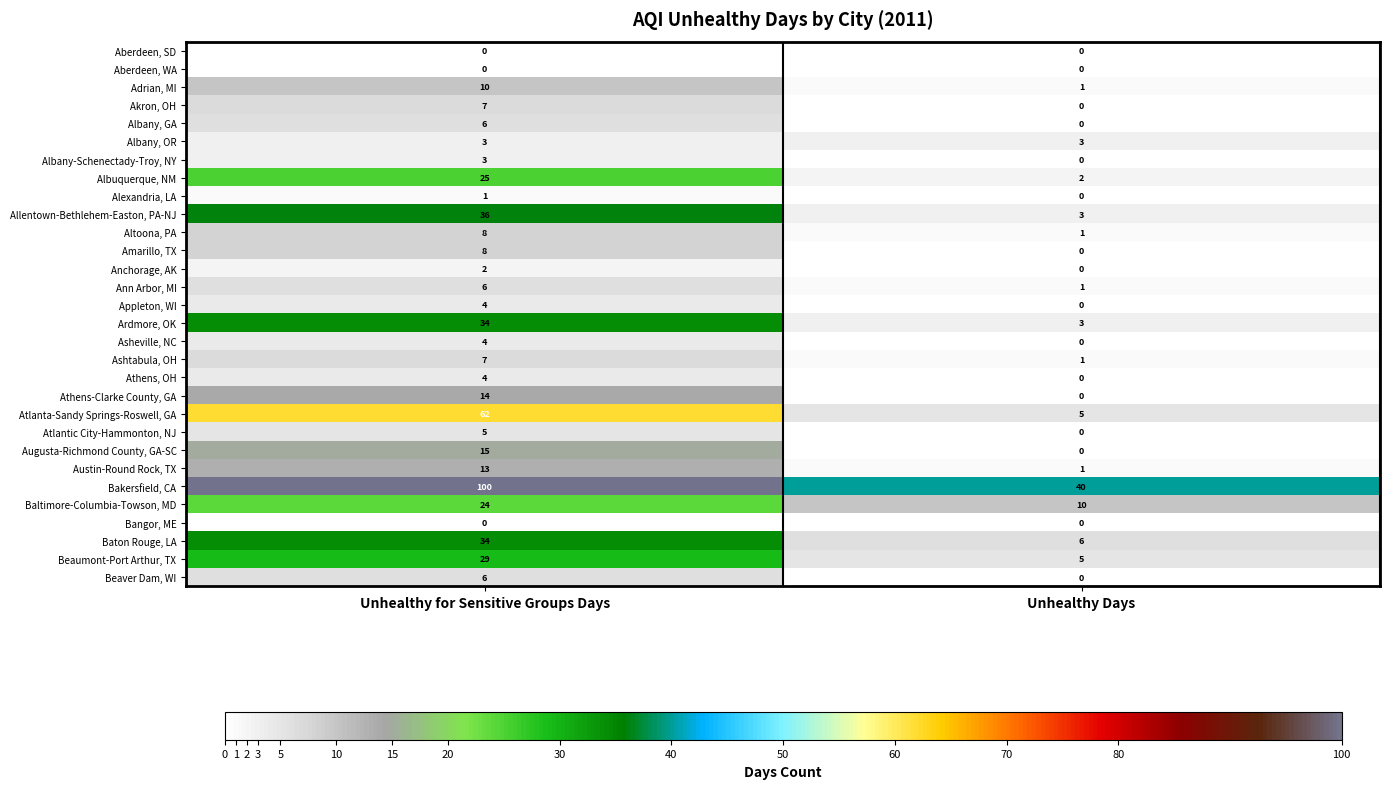

How many distinct data groups are displayed?

30